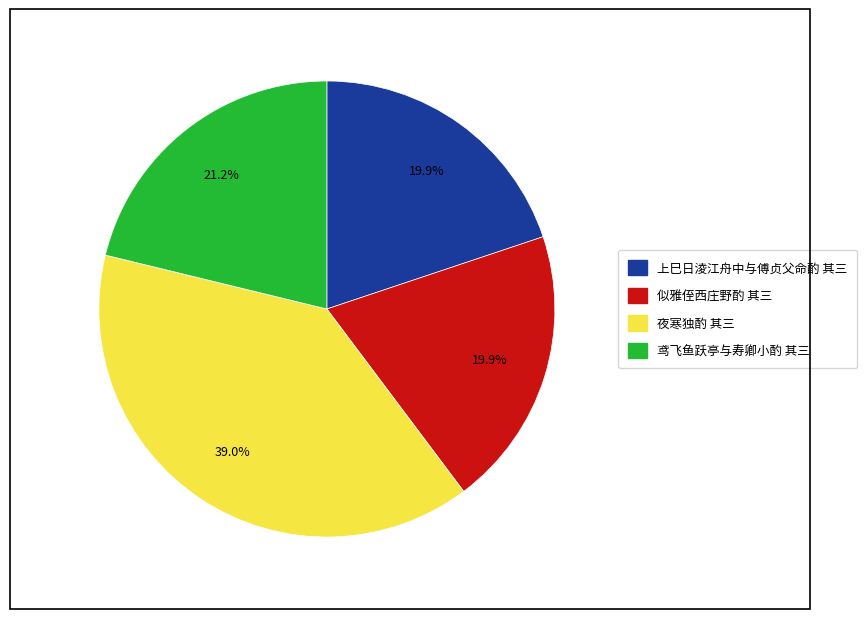

What percentage is the 夜寒独酌 其三 slice, to the nearest percent?

39%